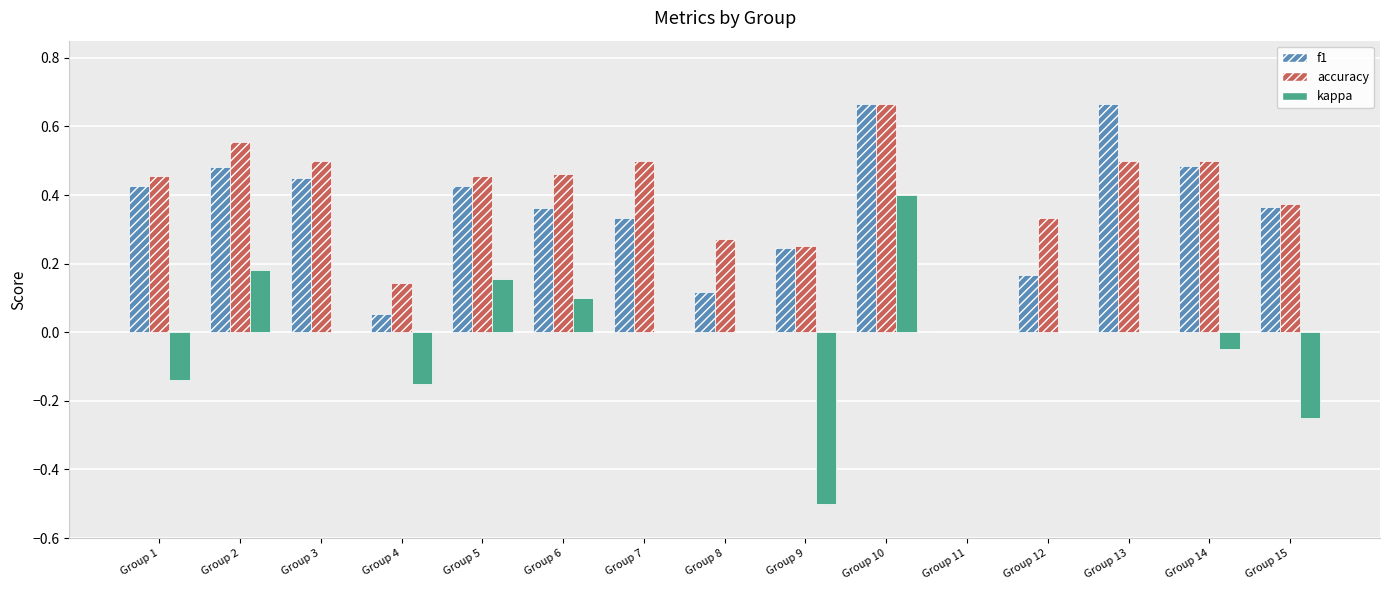

What is the sum of all accuracy values?

6.0